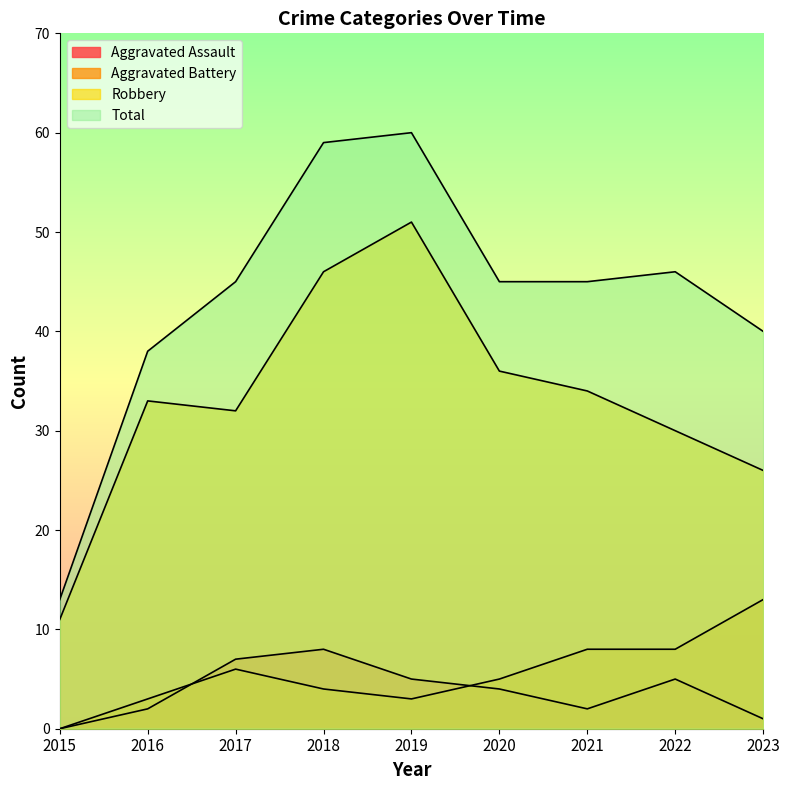

True or false: Aggravated Assault and Robbery intersect in this chart.

False